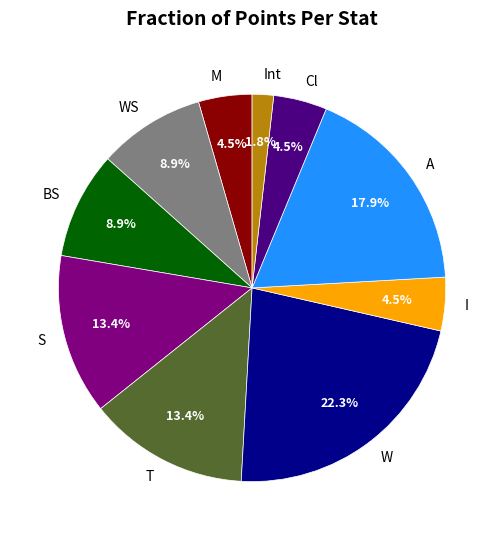

Which category has the biggest portion of the pie?

W